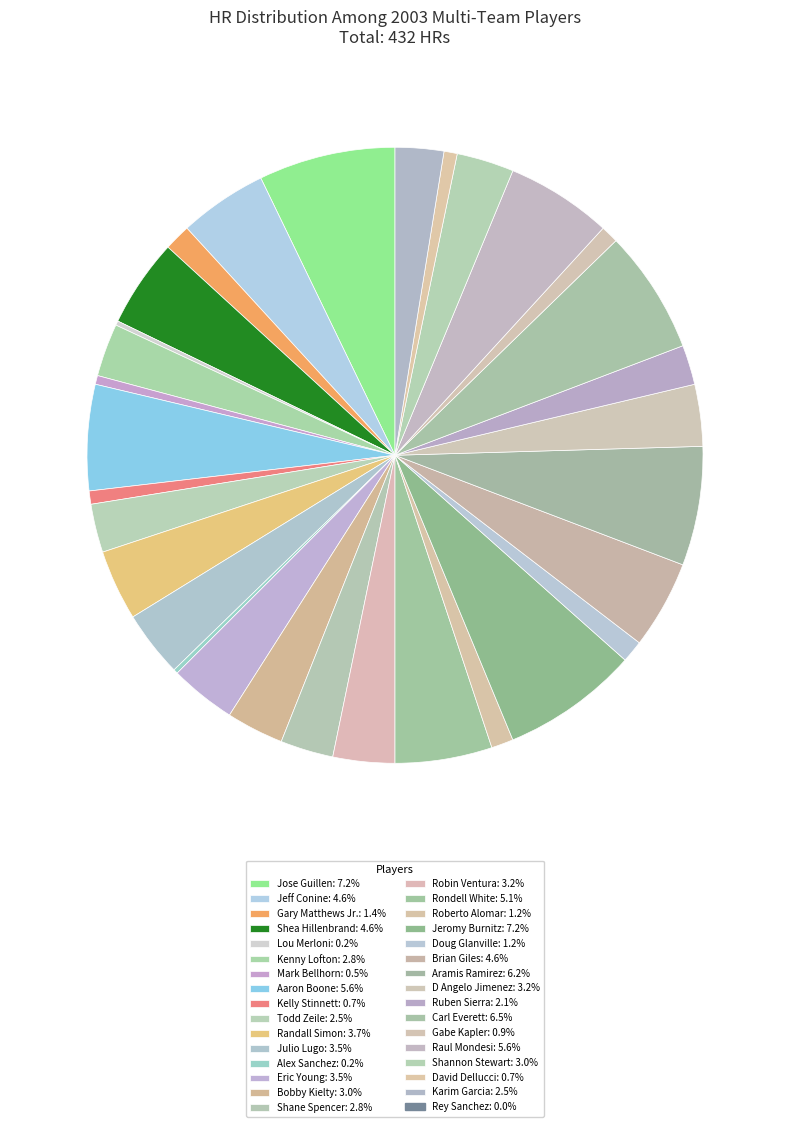

What is the smallest slice in the pie chart?

Rey Sanchez